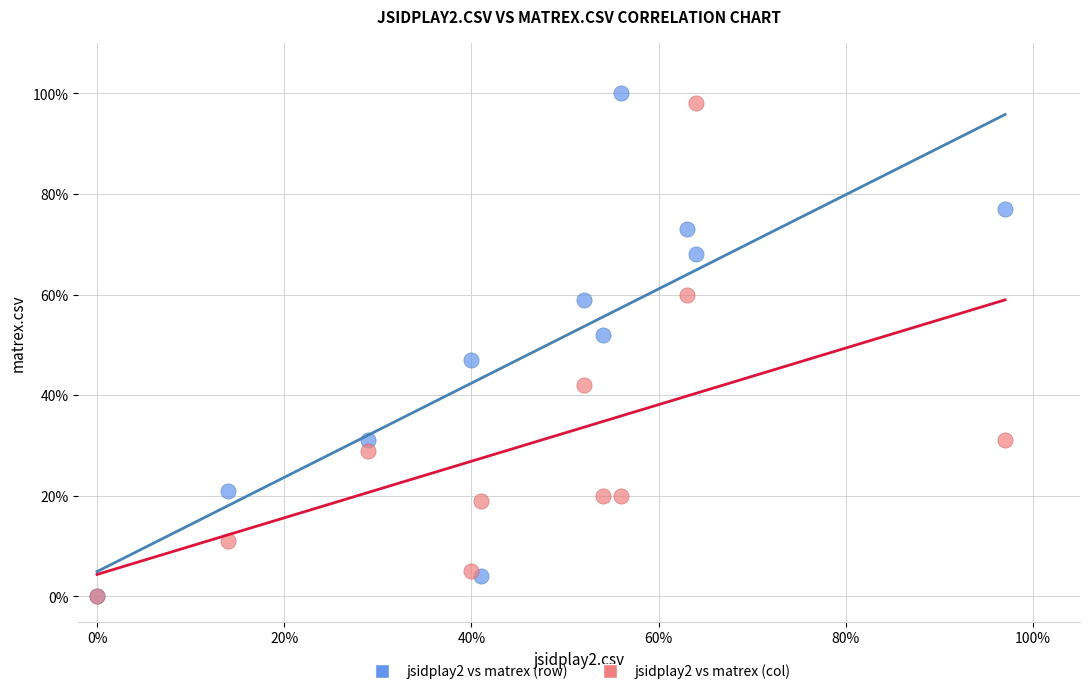

What are all the series names shown in the legend?

jsidplay2 vs matrex (row), jsidplay2 vs matrex (col)